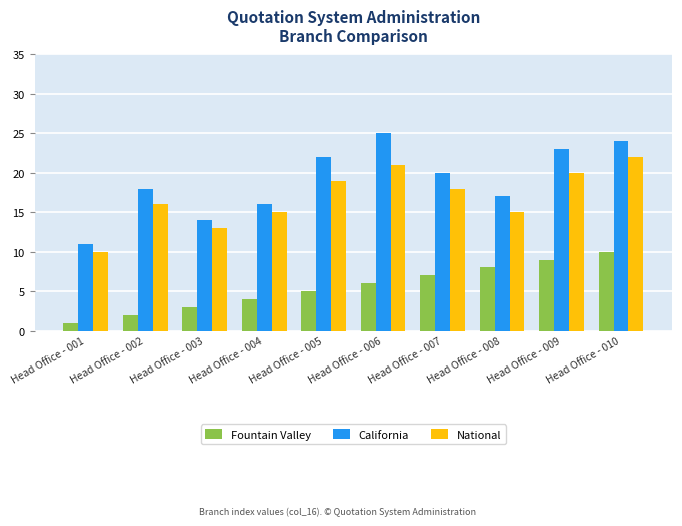

What is the difference between the maximum and minimum values in the National series?

12